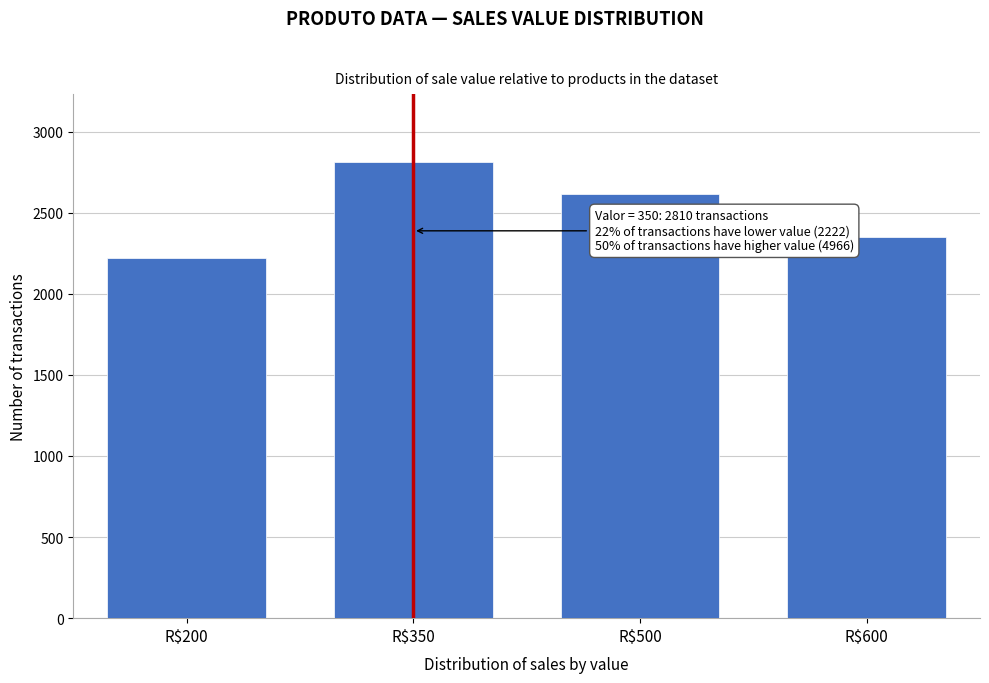

Reading left to right, list all the values displayed in this chart.

2222	2810	2614	2352